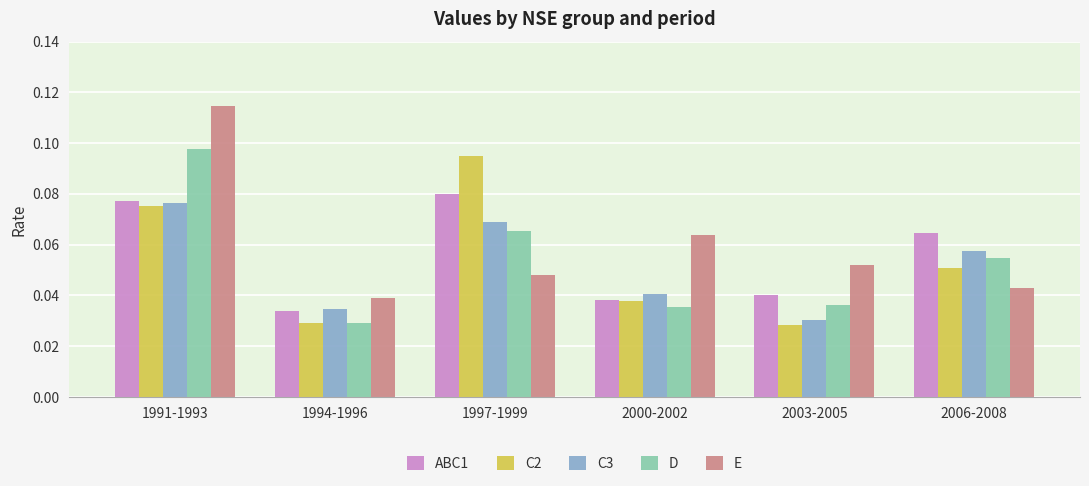

What is the sum of all E values?

0.4